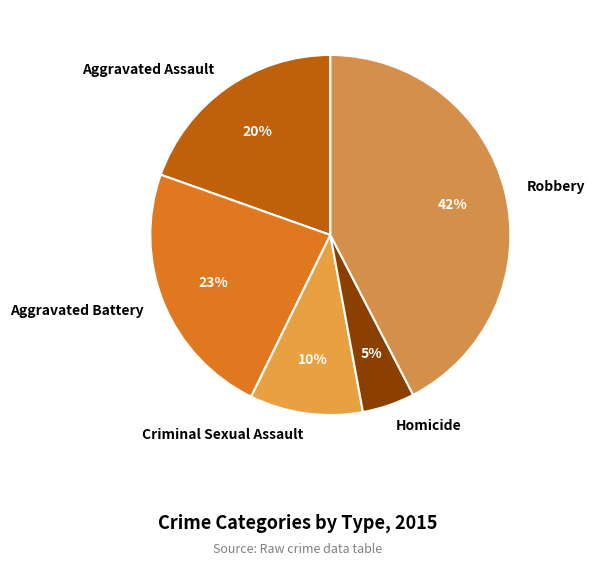

Combined, do Homicide and Criminal Sexual Assault account for over 50%?

No